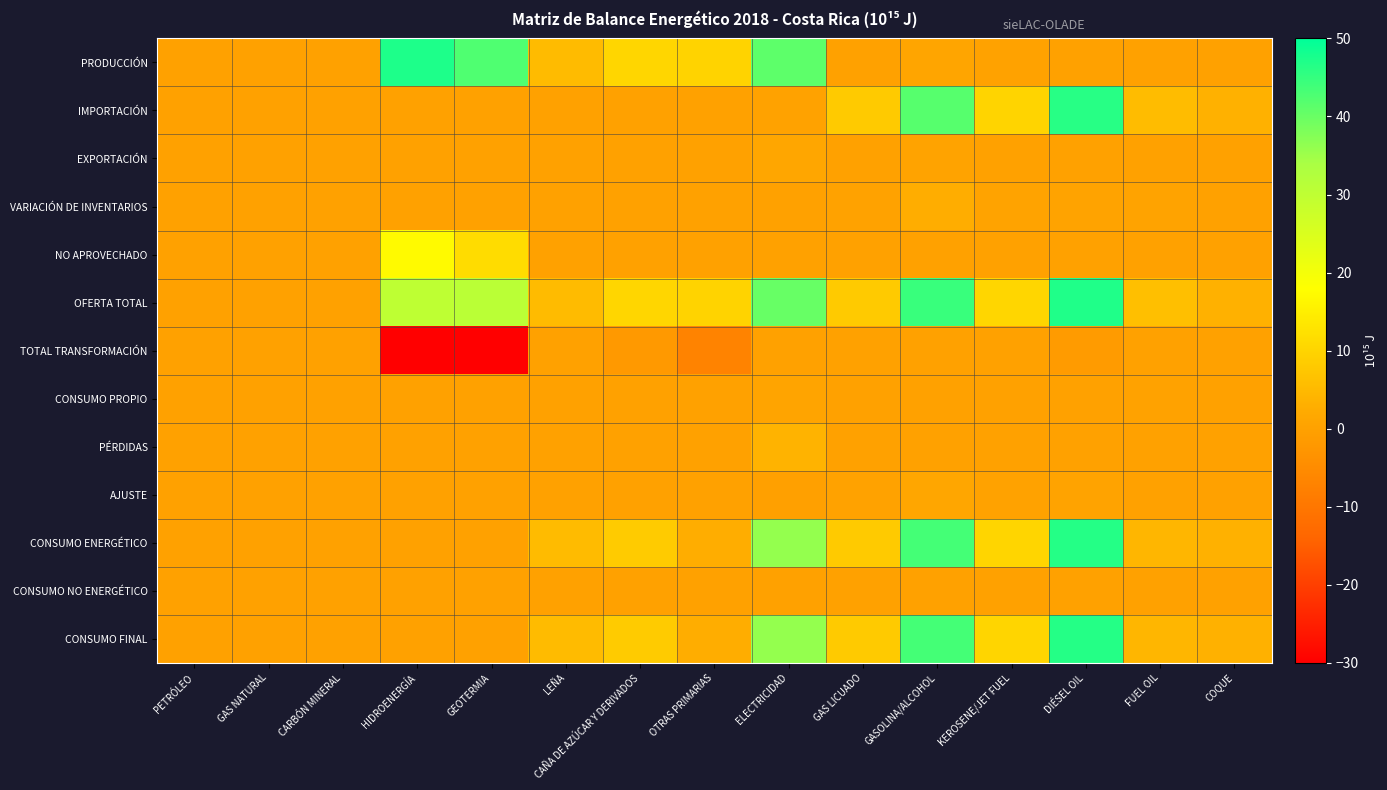

Reading left to right, extract all data points from this chart.

PRODUCCIÓN: PETRÓLEO=0.0	GAS NATURAL=0.0	CARBÓN MINERAL=0.0	HIDROENERGÍA=47.1	GEOTERMIA=42.4	LEÑA=5.2	CAÑA DE AZÚCAR Y DERIVADOS=10.3	OTRAS PRIMARIAS=9.7	ELECTRICIDAD=41.2	GAS LICUADO=0.0	GASOLINA/ALCOHOL=0.8	KEROSENE/JET FUEL=0.2	DIÉSEL OIL=0.0	FUEL OIL=0.0	COQUE=0.0
IMPORTACIÓN: PETRÓLEO=0.0	GAS NATURAL=0.0	CARBÓN MINERAL=0.0	HIDROENERGÍA=0.0	GEOTERMIA=0.0	LEÑA=0.0	CAÑA DE AZÚCAR Y DERIVADOS=0.0	OTRAS PRIMARIAS=0.0	ELECTRICIDAD=0.2	GAS LICUADO=8.0	GASOLINA/ALCOHOL=41.7	KEROSENE/JET FUEL=9.9	DIÉSEL OIL=46.2	FUEL OIL=5.5	COQUE=3.5
EXPORTACIÓN: PETRÓLEO=0.0	GAS NATURAL=0.0	CARBÓN MINERAL=0.0	HIDROENERGÍA=0.0	GEOTERMIA=0.0	LEÑA=0.0	CAÑA DE AZÚCAR Y DERIVADOS=0.0	OTRAS PRIMARIAS=0.0	ELECTRICIDAD=1.1	GAS LICUADO=0.0	GASOLINA/ALCOHOL=0.5	KEROSENE/JET FUEL=0.0	DIÉSEL OIL=0.0	FUEL OIL=0.0	COQUE=0.0
VARIACIÓN DE INVENTARIOS: PETRÓLEO=0.0	GAS NATURAL=0.0	CARBÓN MINERAL=0.0	HIDROENERGÍA=0.1	GEOTERMIA=0.0	LEÑA=0.0	CAÑA DE AZÚCAR Y DERIVADOS=0.0	OTRAS PRIMARIAS=0.0	ELECTRICIDAD=0.0	GAS LICUADO=0.2	GASOLINA/ALCOHOL=2.7	KEROSENE/JET FUEL=0.5	DIÉSEL OIL=0.6	FUEL OIL=0.5	COQUE=0.0
NO APROVECHADO: PETRÓLEO=0.0	GAS NATURAL=0.0	CARBÓN MINERAL=0.0	HIDROENERGÍA=17.2	GEOTERMIA=11.5	LEÑA=0.0	CAÑA DE AZÚCAR Y DERIVADOS=0.0	OTRAS PRIMARIAS=0.0	ELECTRICIDAD=0.0	GAS LICUADO=0.0	GASOLINA/ALCOHOL=0.0	KEROSENE/JET FUEL=0.0	DIÉSEL OIL=0.0	FUEL OIL=0.0	COQUE=0.0
OFERTA TOTAL: PETRÓLEO=0.0	GAS NATURAL=0.0	CARBÓN MINERAL=0.0	HIDROENERGÍA=30.0	GEOTERMIA=30.8	LEÑA=5.2	CAÑA DE AZÚCAR Y DERIVADOS=10.3	OTRAS PRIMARIAS=9.7	ELECTRICIDAD=40.3	GAS LICUADO=8.2	GASOLINA/ALCOHOL=44.6	KEROSENE/JET FUEL=10.4	DIÉSEL OIL=47.0	FUEL OIL=6.0	COQUE=3.5
TOTAL TRANSFORMACIÓN: PETRÓLEO=0.0	GAS NATURAL=0.0	CARBÓN MINERAL=0.0	HIDROENERGÍA=-30.0	GEOTERMIA=-30.8	LEÑA=-0.1	CAÑA DE AZÚCAR Y DERIVADOS=-1.9	OTRAS PRIMARIAS=-7.0	ELECTRICIDAD=0.0	GAS LICUADO=0.0	GASOLINA/ALCOHOL=0.0	KEROSENE/JET FUEL=-0.1	DIÉSEL OIL=-1.4	FUEL OIL=0.0	COQUE=0.0
CONSUMO PROPIO: PETRÓLEO=0.0	GAS NATURAL=0.0	CARBÓN MINERAL=0.0	HIDROENERGÍA=0.0	GEOTERMIA=0.0	LEÑA=0.0	CAÑA DE AZÚCAR Y DERIVADOS=0.0	OTRAS PRIMARIAS=0.0	ELECTRICIDAD=0.8	GAS LICUADO=0.0	GASOLINA/ALCOHOL=0.0	KEROSENE/JET FUEL=0.0	DIÉSEL OIL=0.0	FUEL OIL=0.2	COQUE=0.0
PÉRDIDAS: PETRÓLEO=0.0	GAS NATURAL=0.0	CARBÓN MINERAL=0.0	HIDROENERGÍA=0.0	GEOTERMIA=0.0	LEÑA=0.0	CAÑA DE AZÚCAR Y DERIVADOS=0.0	OTRAS PRIMARIAS=0.0	ELECTRICIDAD=3.8	GAS LICUADO=0.0	GASOLINA/ALCOHOL=0.0	KEROSENE/JET FUEL=0.0	DIÉSEL OIL=0.0	FUEL OIL=0.0	COQUE=0.0
AJUSTE: PETRÓLEO=0.0	GAS NATURAL=0.0	CARBÓN MINERAL=0.0	HIDROENERGÍA=0.0	GEOTERMIA=0.0	LEÑA=0.0	CAÑA DE AZÚCAR Y DERIVADOS=0.0	OTRAS PRIMARIAS=0.0	ELECTRICIDAD=-0.3	GAS LICUADO=0.2	GASOLINA/ALCOHOL=1.1	KEROSENE/JET FUEL=0.2	DIÉSEL OIL=0.3	FUEL OIL=0.0	COQUE=0.0
CONSUMO ENERGÉTICO: PETRÓLEO=0.0	GAS NATURAL=0.0	CARBÓN MINERAL=0.0	HIDROENERGÍA=0.0	GEOTERMIA=0.0	LEÑA=5.2	CAÑA DE AZÚCAR Y DERIVADOS=8.4	OTRAS PRIMARIAS=2.7	ELECTRICIDAD=36.0	GAS LICUADO=8.0	GASOLINA/ALCOHOL=43.5	KEROSENE/JET FUEL=10.2	DIÉSEL OIL=46.5	FUEL OIL=4.4	COQUE=3.5
CONSUMO NO ENERGÉTICO: PETRÓLEO=0.0	GAS NATURAL=0.0	CARBÓN MINERAL=0.0	HIDROENERGÍA=0.0	GEOTERMIA=0.0	LEÑA=0.0	CAÑA DE AZÚCAR Y DERIVADOS=0.0	OTRAS PRIMARIAS=0.0	ELECTRICIDAD=0.0	GAS LICUADO=0.0	GASOLINA/ALCOHOL=0.1	KEROSENE/JET FUEL=0.0	DIÉSEL OIL=0.0	FUEL OIL=0.0	COQUE=0.0
CONSUMO FINAL: PETRÓLEO=0.0	GAS NATURAL=0.0	CARBÓN MINERAL=0.0	HIDROENERGÍA=0.0	GEOTERMIA=0.0	LEÑA=5.2	CAÑA DE AZÚCAR Y DERIVADOS=8.4	OTRAS PRIMARIAS=2.7	ELECTRICIDAD=36.0	GAS LICUADO=8.0	GASOLINA/ALCOHOL=43.5	KEROSENE/JET FUEL=10.2	DIÉSEL OIL=46.5	FUEL OIL=4.4	COQUE=3.5